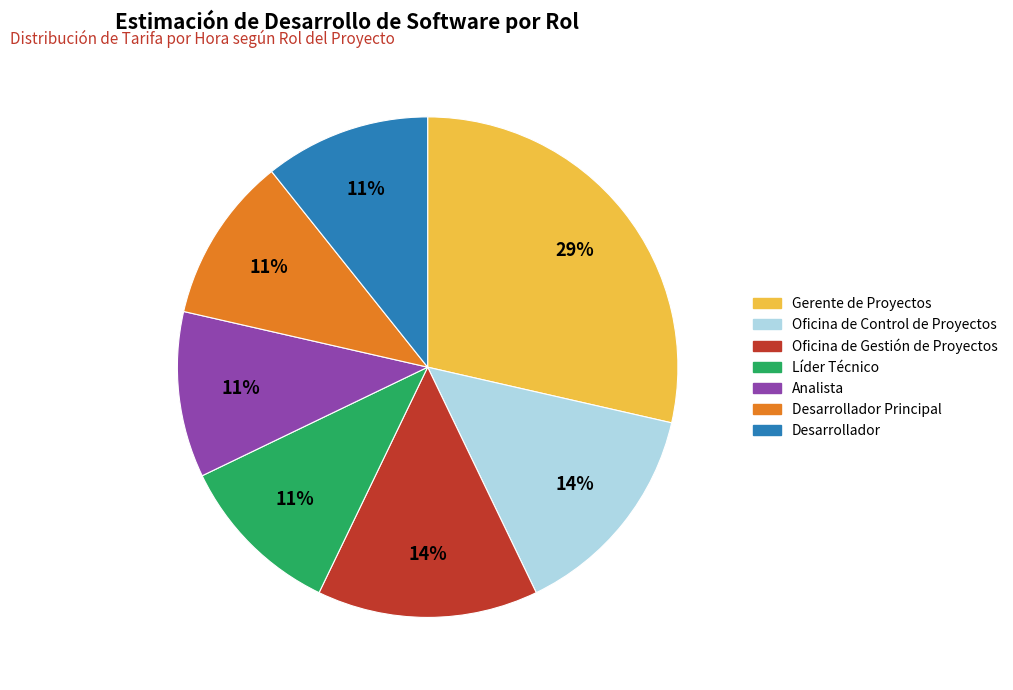

To the nearest percent, what is the average slice percentage?

14%